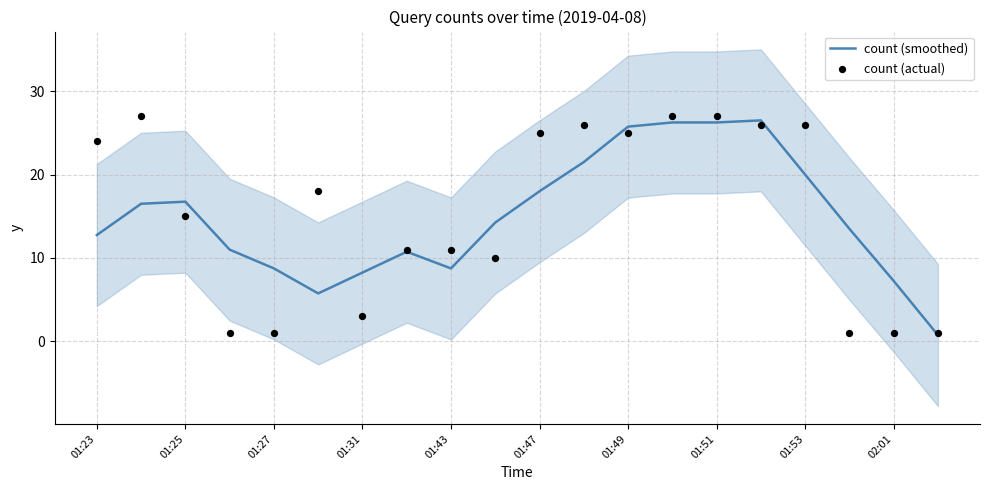

The count (smoothed) series shows 11.1 at 02:01. True or false?

False